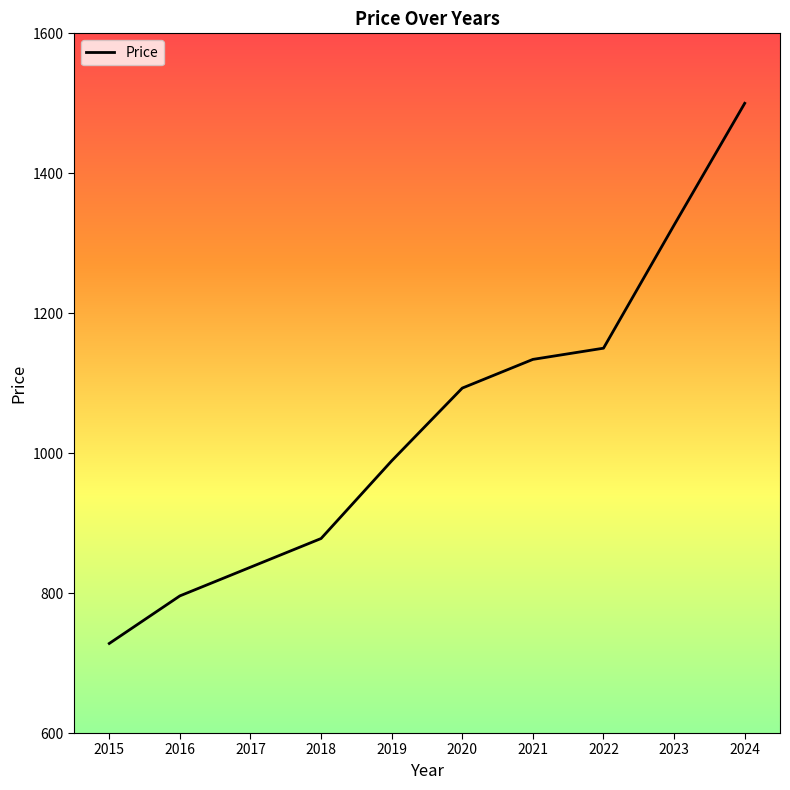

List the labels in order of value, smallest first.

2015, 2016, 2017, 2018, 2019, 2020, 2021, 2022, 2023, 2024